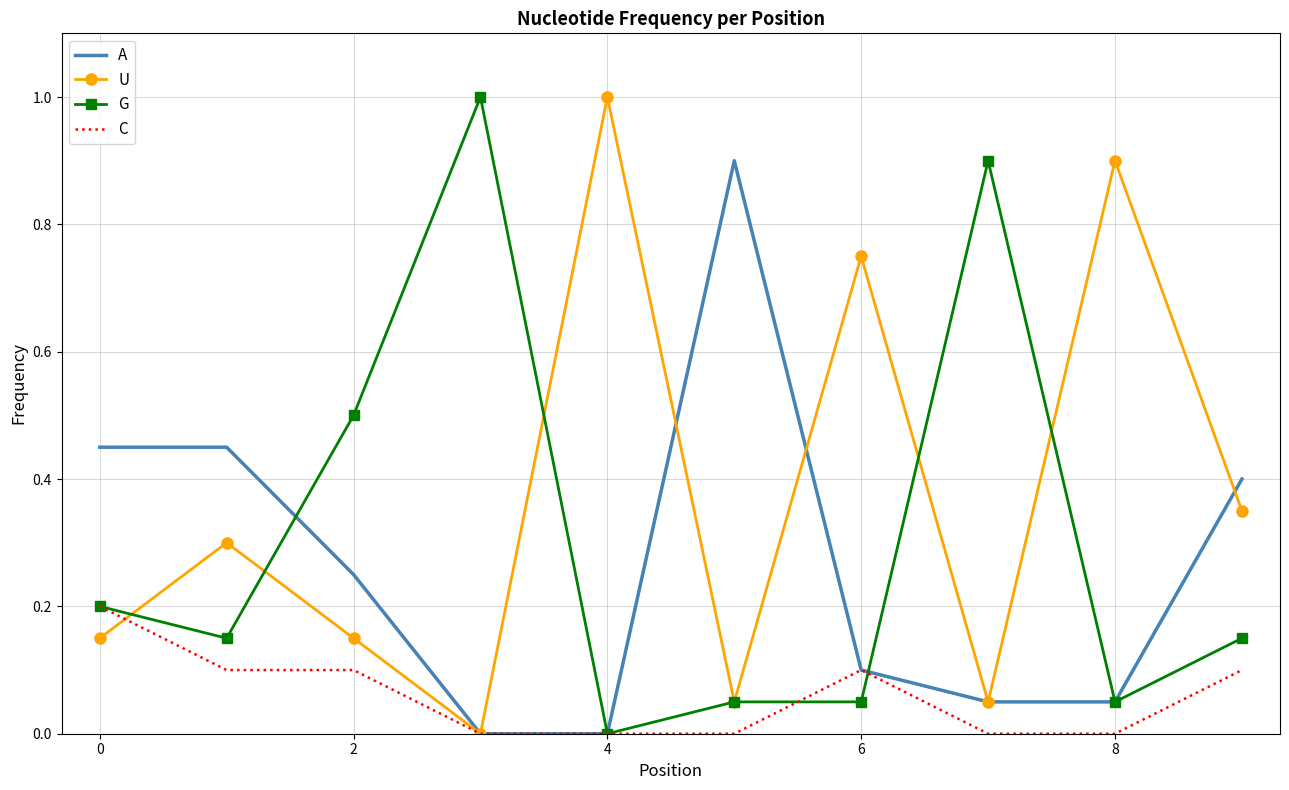

What is the maximum value shown in the chart?

1.0